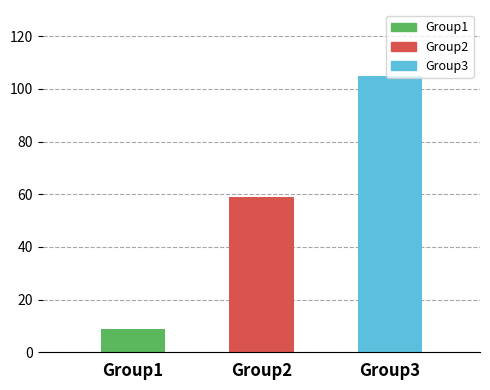

What is the sum of the values at Group1 and Group3?

114